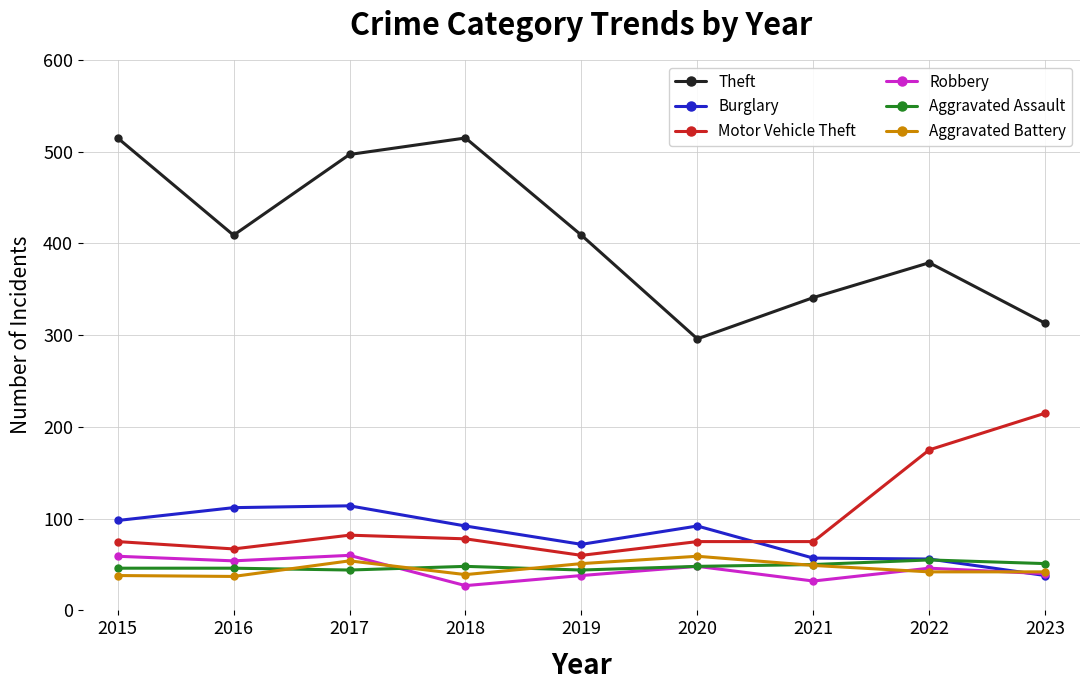

True or false: Aggravated Battery has a value of 88 at 2020.

False